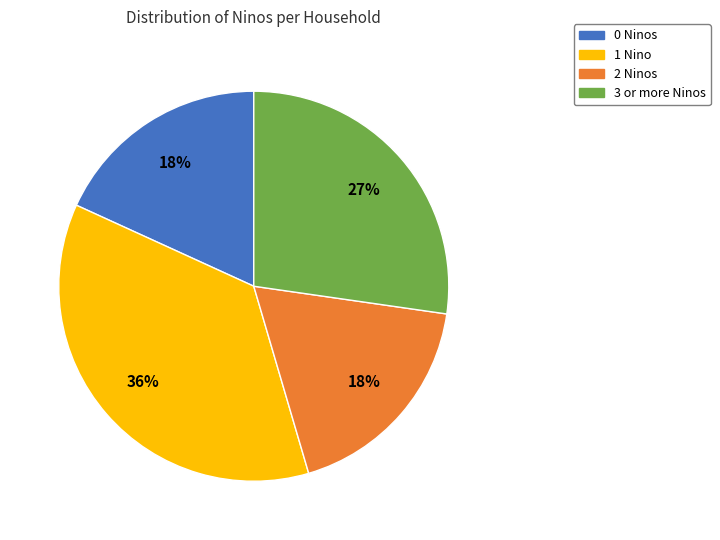

The 3 or more Ninos slice represents 27% of the pie. True or false?

True